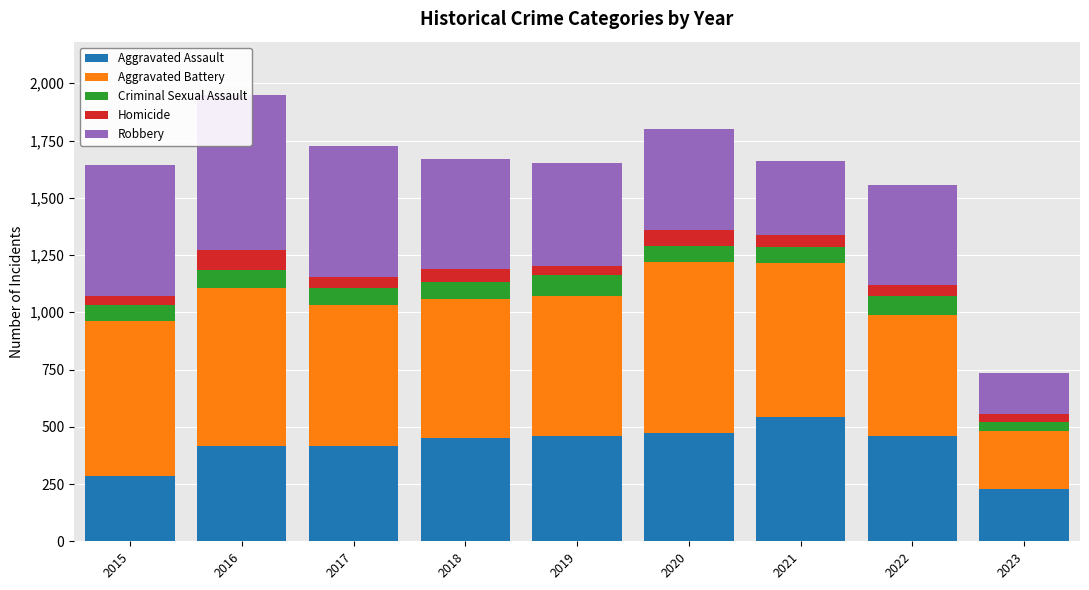

Reading left to right, transcribe all the data shown in this chart.

Aggravated Assault: 2015=286	2016=417	2017=416	2018=452	2019=458	2020=471	2021=543	2022=459	2023=229
Aggravated Battery: 2015=676	2016=691	2017=614	2018=606	2019=614	2020=750	2021=673	2022=530	2023=252
Criminal Sexual Assault: 2015=72	2016=75	2017=78	2018=75	2019=91	2020=67	2021=68	2022=83	2023=42
Homicide: 2015=39	2016=89	2017=48	2018=58	2019=39	2020=71	2021=54	2022=49	2023=32
Robbery: 2015=569	2016=676	2017=571	2018=480	2019=452	2020=443	2021=321	2022=433	2023=180